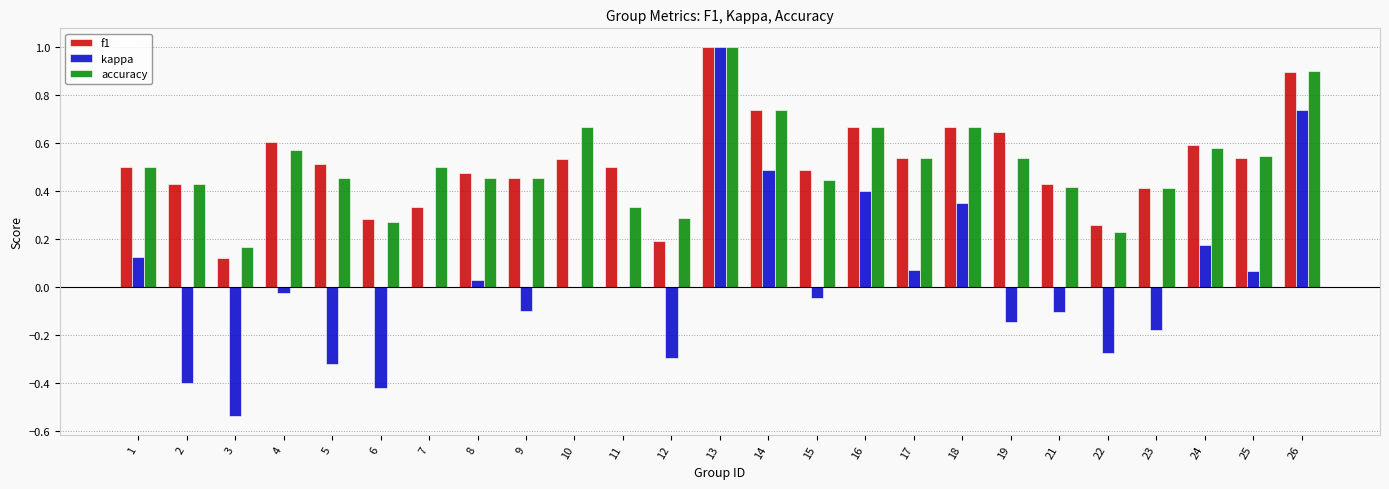

Which series changed the most between 4 and 7?

f1